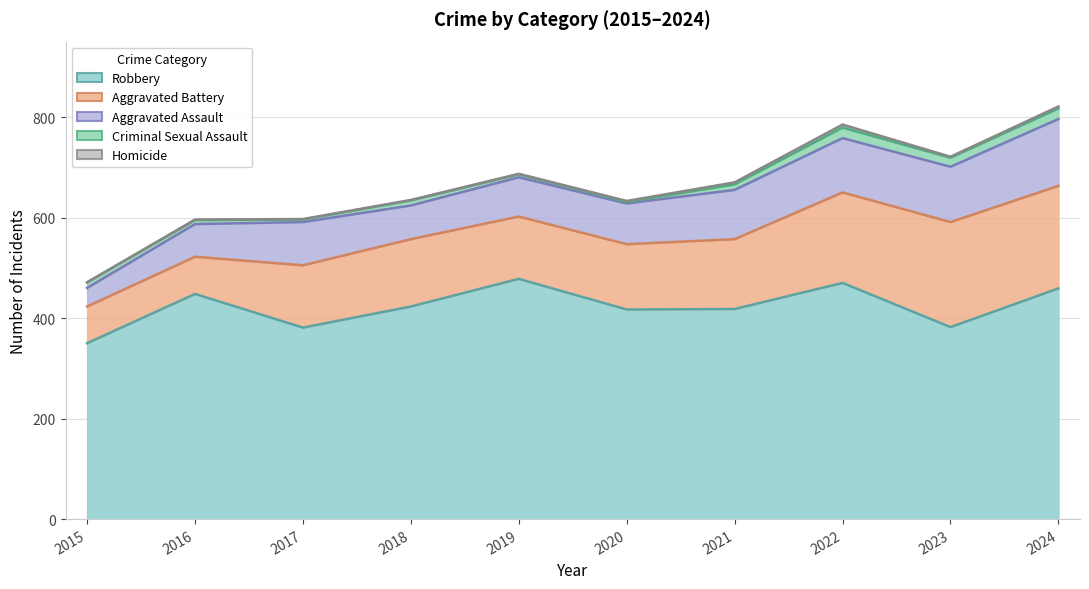

Does the chart have visible grid lines?

Yes